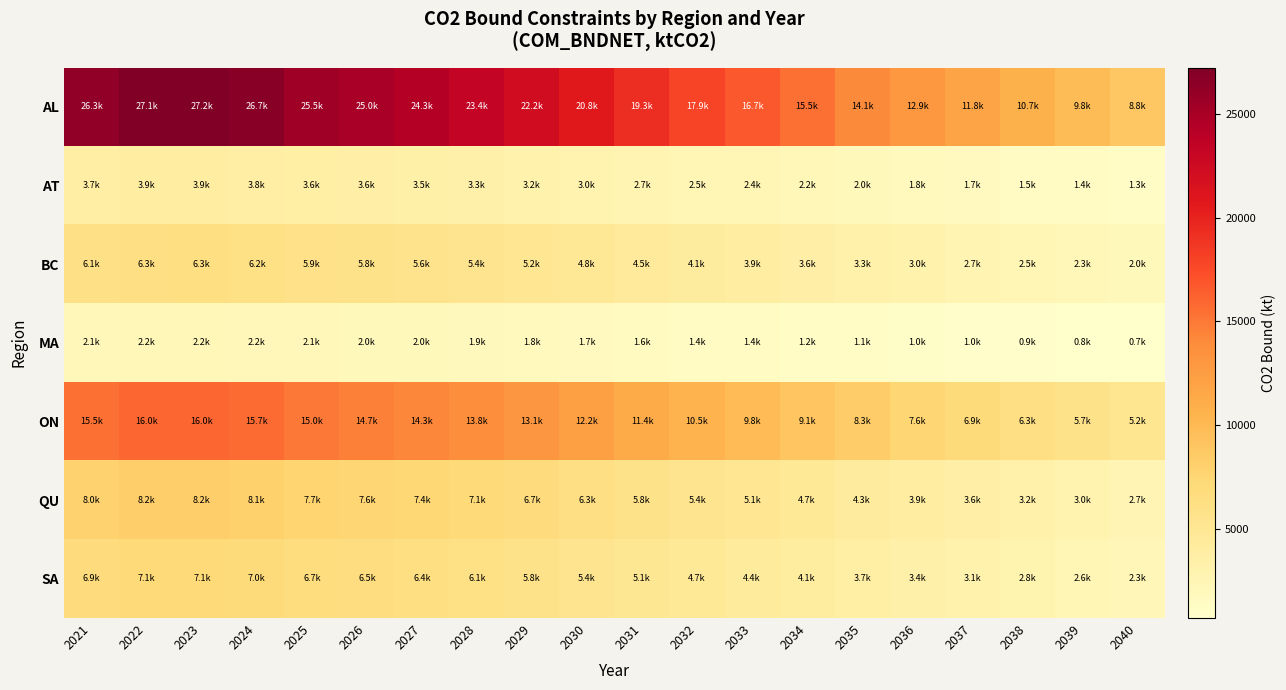

Which category has the lowest value across all series?

2040